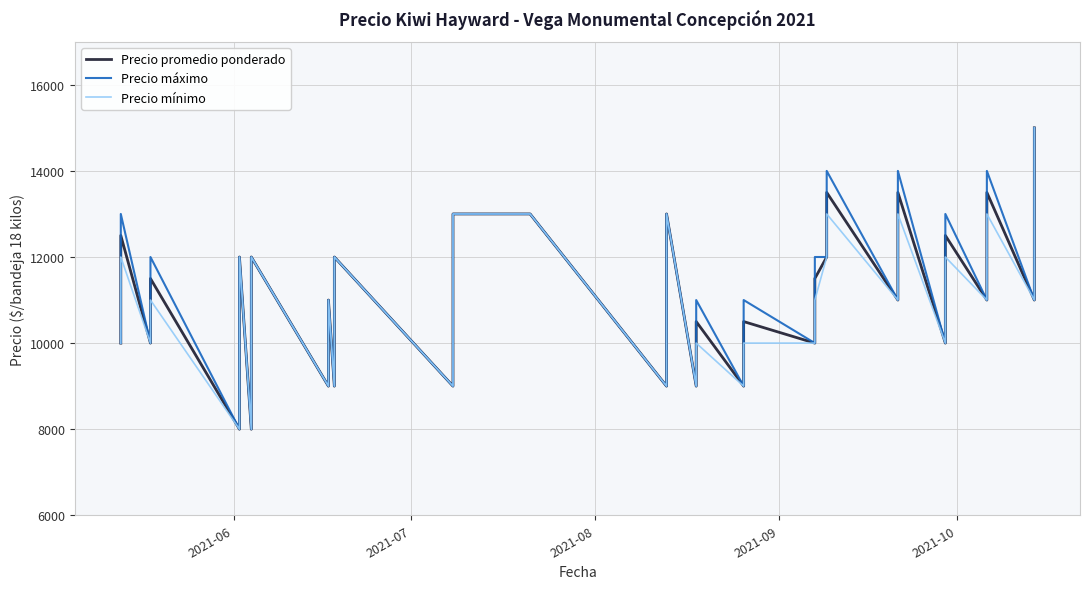

Reading right to left, list all the values displayed in this chart.

Precio promedio ponderado: 15000	13000	11000	13500	11000	12500	10000	13500	11000	13500	12000	11500	10000	10500	9000	10500	9000	13000	11000	9000	13000	13000	11000	9000	12000	10000	9000	11000	10000	9000	12000	10000	8000	12000	10000	8000	11500	10000	12500	10000
Precio máximo: 15000	13000	11000	14000	11000	13000	10000	14000	11000	14000	12000	12000	10000	11000	9000	11000	9000	13000	11000	9000	13000	13000	11000	9000	12000	10000	9000	11000	10000	9000	12000	10000	8000	12000	10000	8000	12000	10000	13000	10000
Precio mínimo: 15000	13000	11000	13000	11000	12000	10000	13000	11000	13000	12000	11000	10000	10000	9000	10000	9000	13000	11000	9000	13000	13000	11000	9000	12000	10000	9000	11000	10000	9000	12000	10000	8000	12000	10000	8000	11000	10000	12000	10000